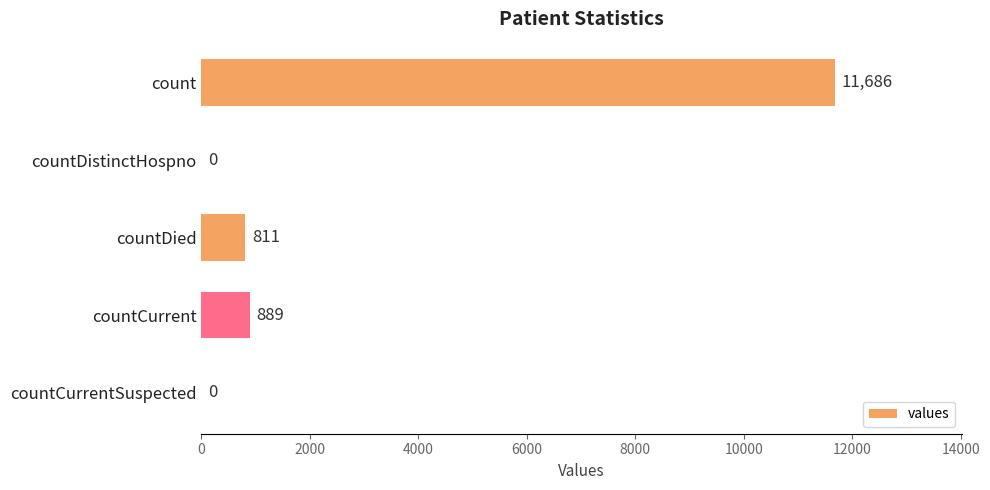

True or false: the data shows 811 at countDied.

True